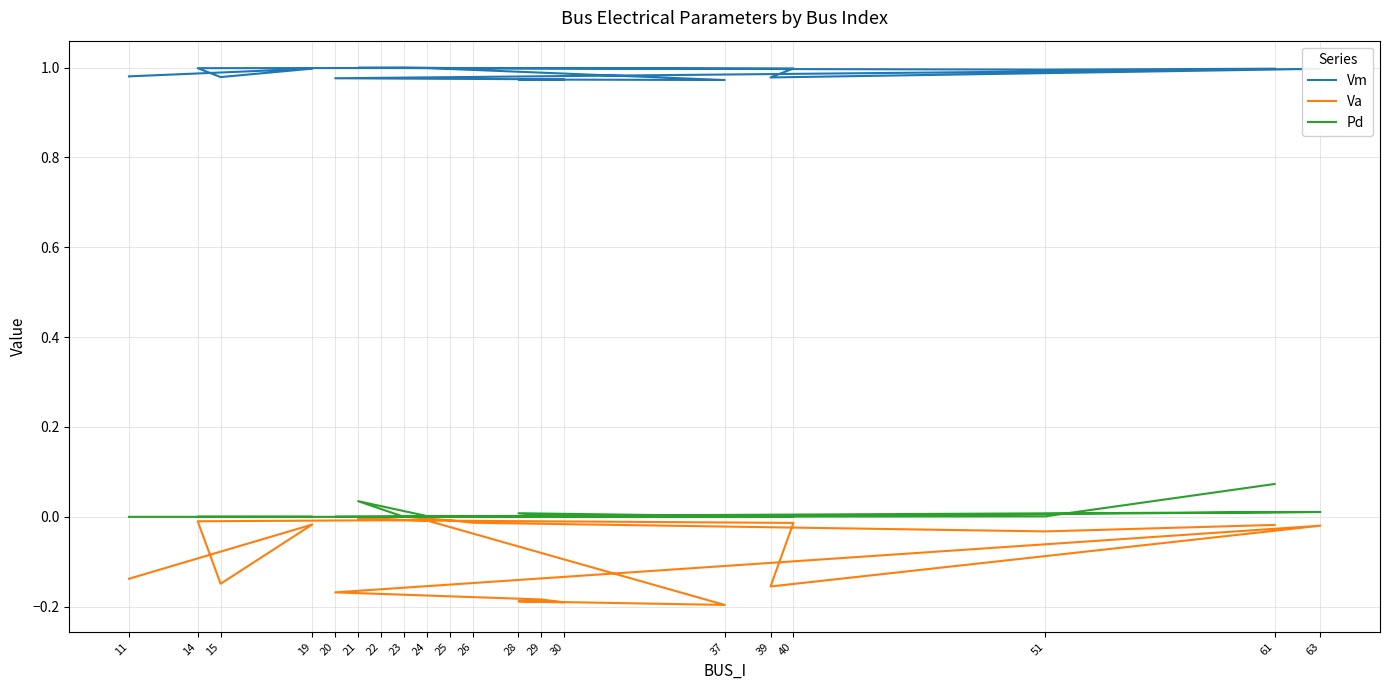

Does the chart have visible grid lines?

Yes